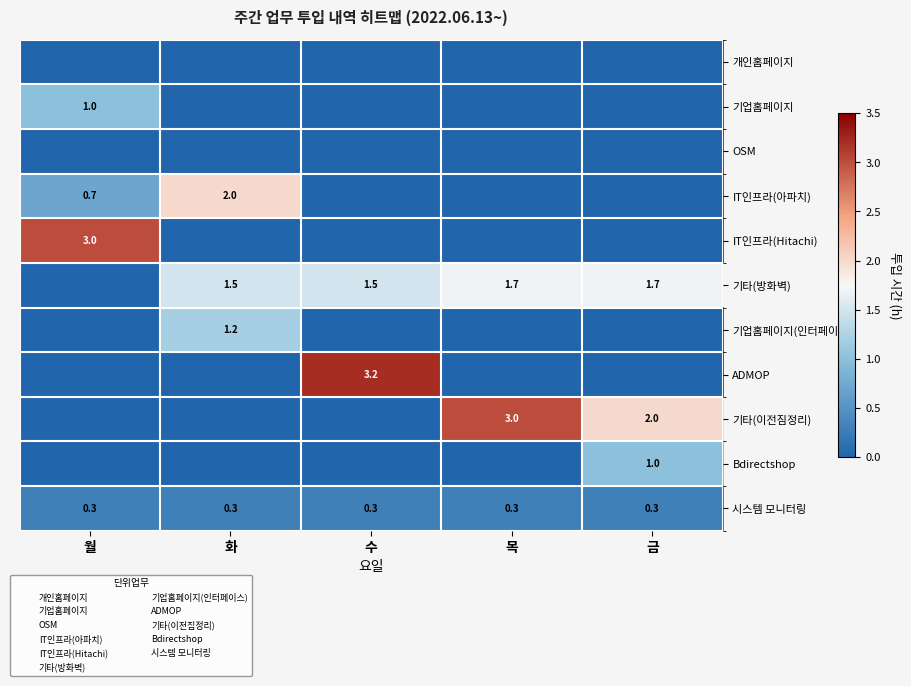

Which category has the lowest value across all series?

월